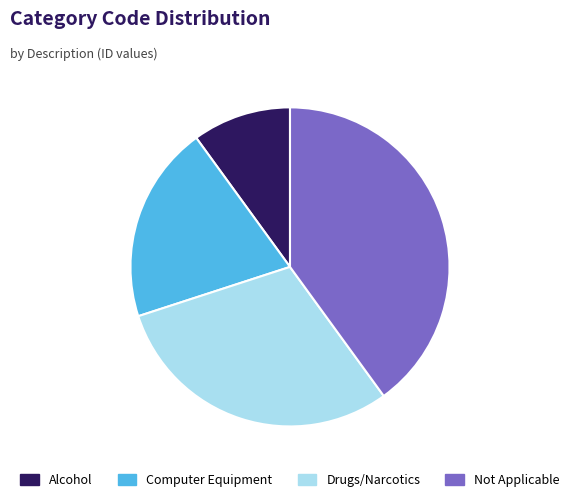

Does any single category account for the majority?

No